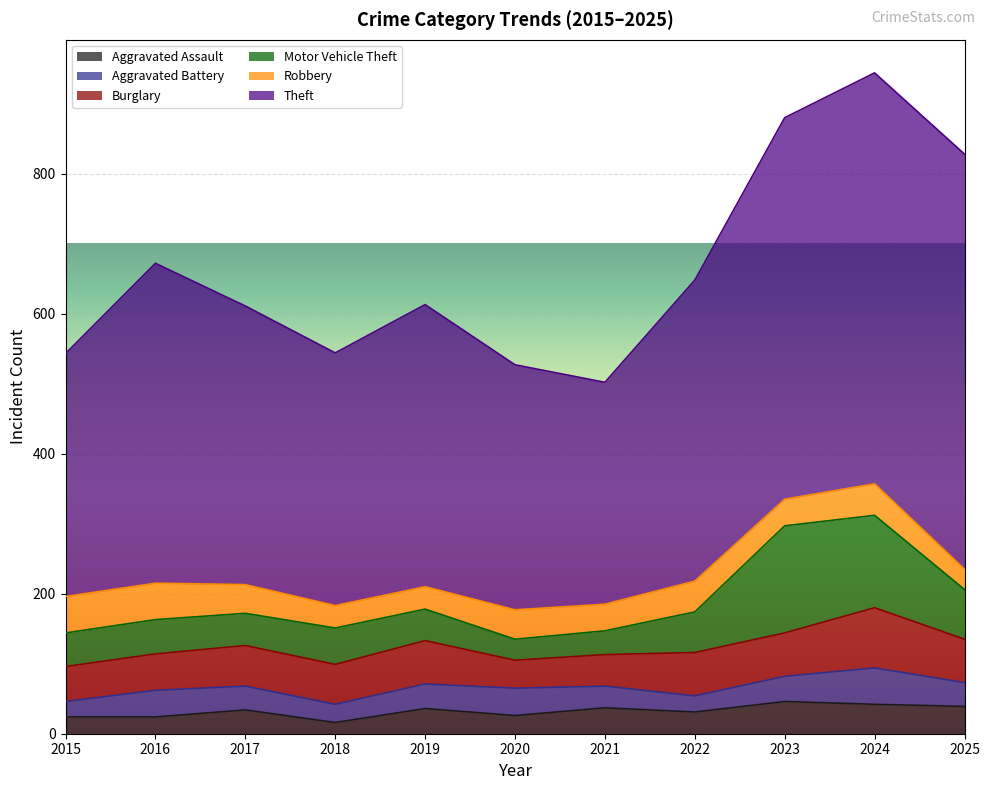

What value does the Aggravated Battery series have at 2021, to the nearest 10?

30